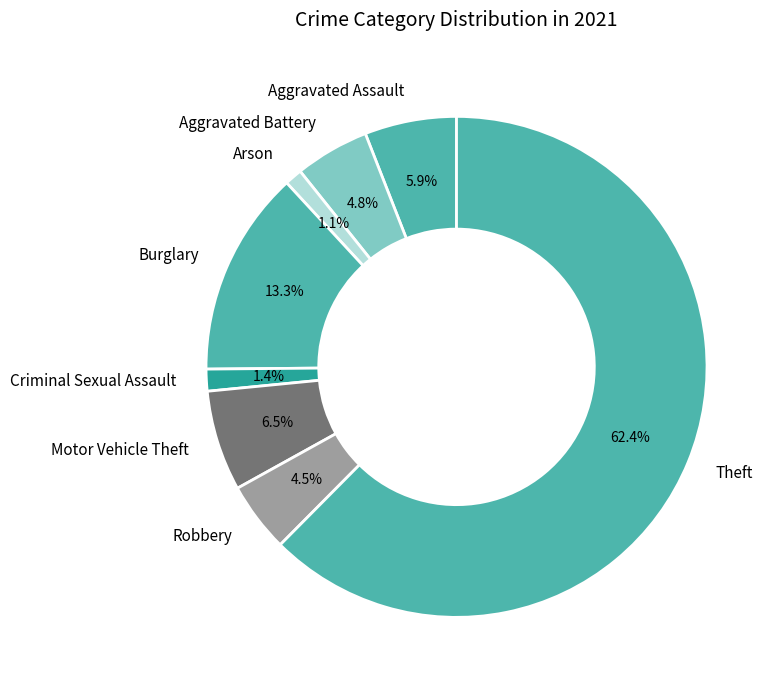

Is Theft the majority of the pie?

Yes